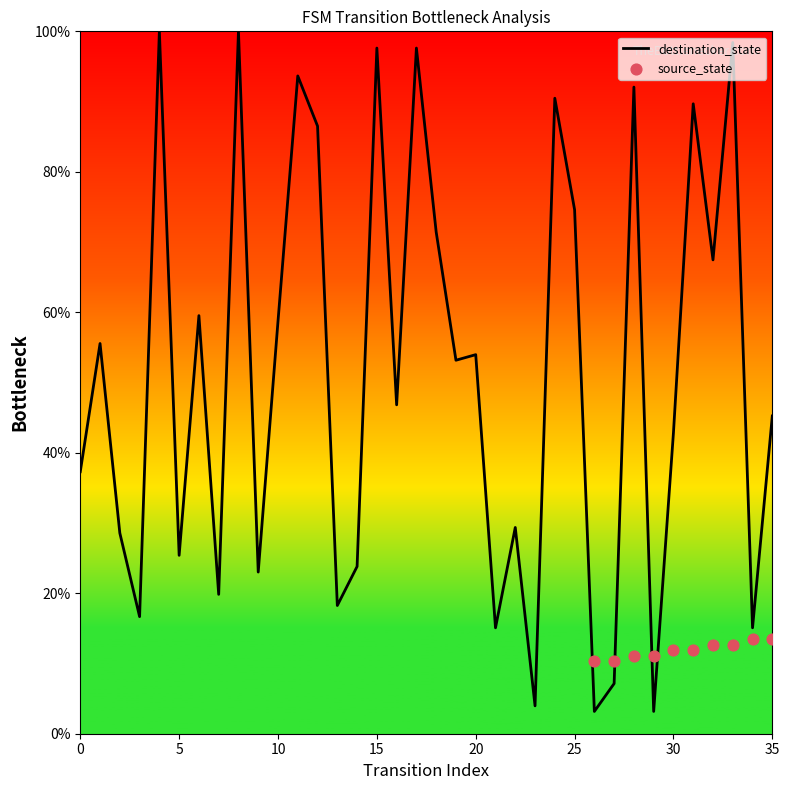

What is the change in value from 23 to 32?

+63.5